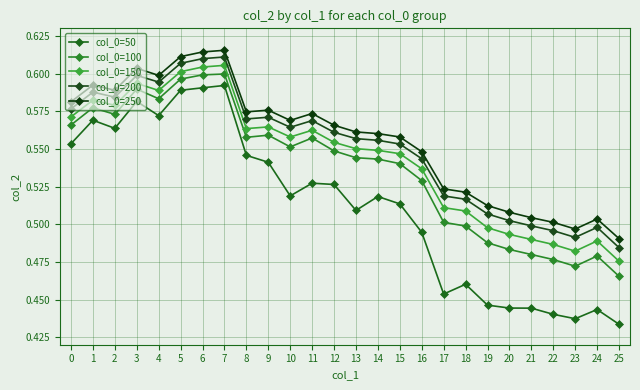

What is the difference between the maximum and minimum values in the col_0=150 series?

0.1